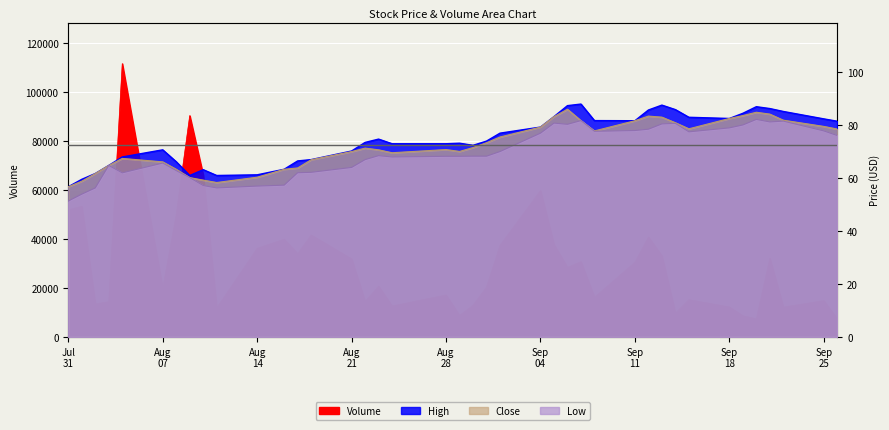

True or false: High and Low intersect in this chart.

False